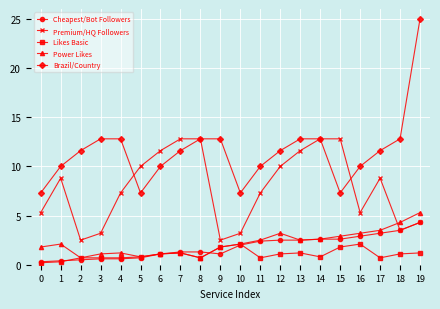

What is the sum of the Power Likes values at 5 and 15?

3.7